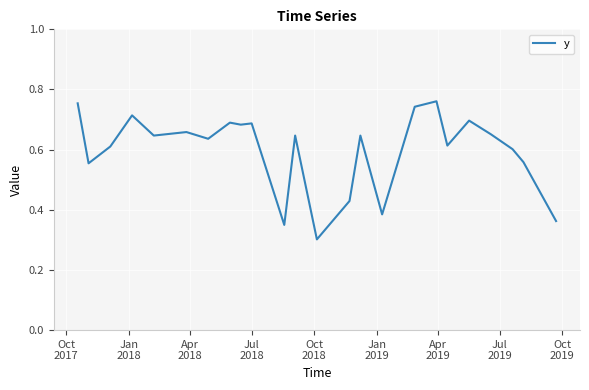

What is the difference between the maximum and minimum values?

0.5